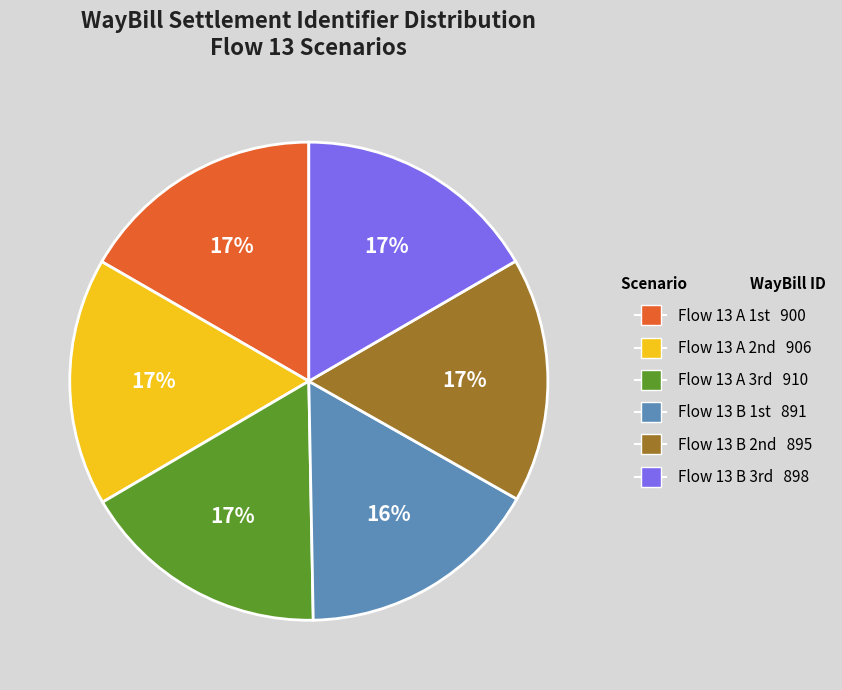

To the nearest percent, what is the average slice percentage?

17%